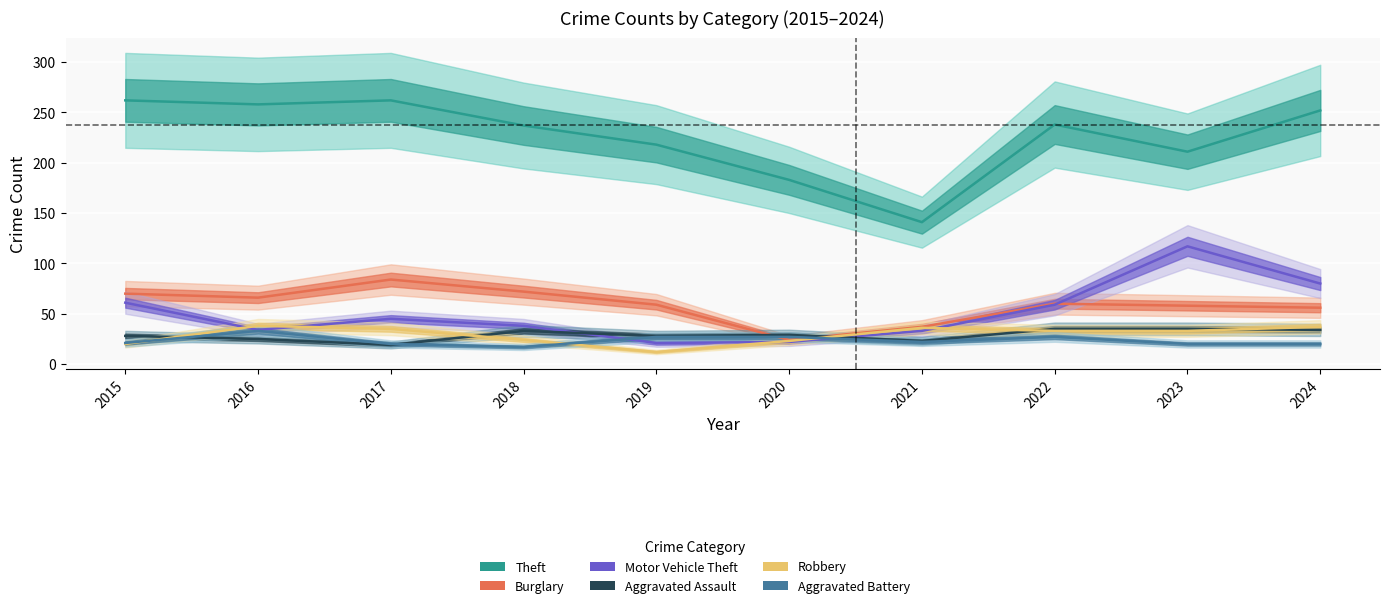

Where is Burglary nearest to the value 54?

2024